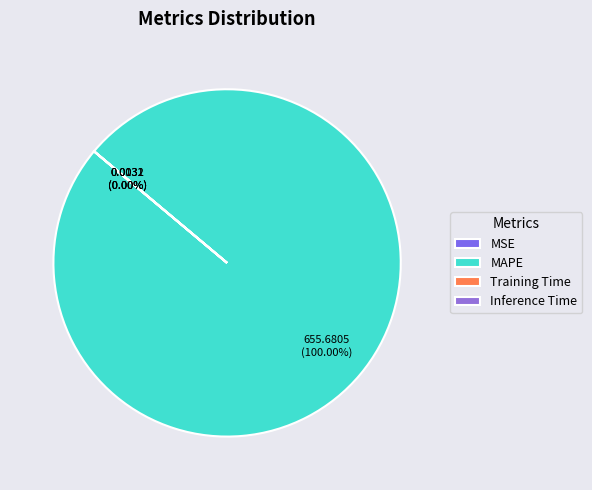

Is the sum of Inference Time and MSE greater than half?

No